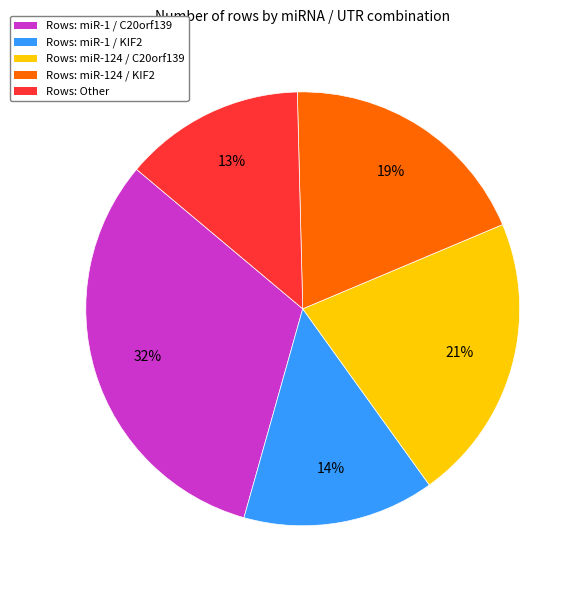

To the nearest percent, what is the average slice percentage?

20%